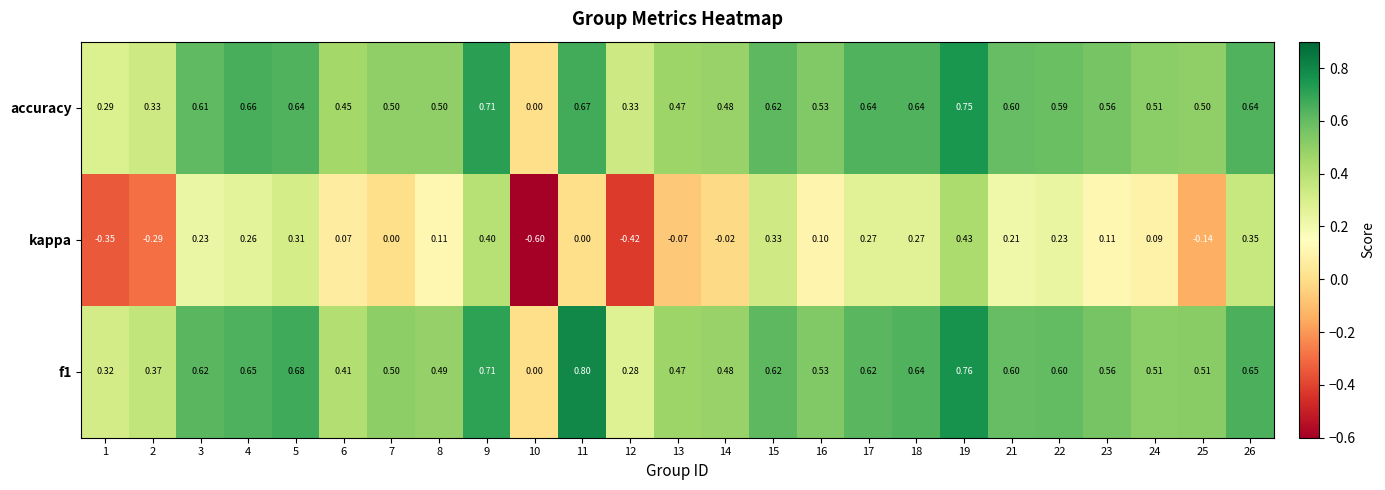

Is the value of kappa at 5 greater than the value of accuracy at 26?

No